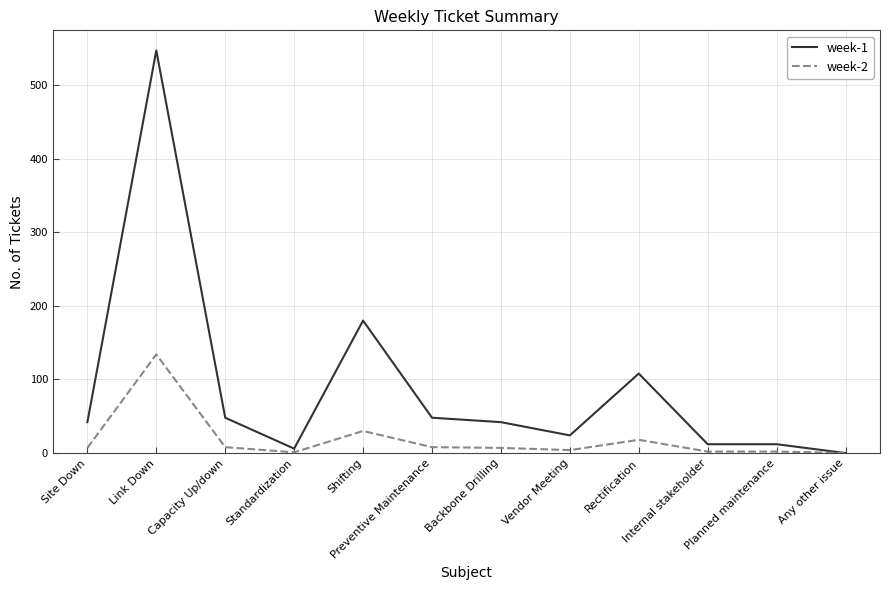

At which label does week-2 reach its peak?

Link Down